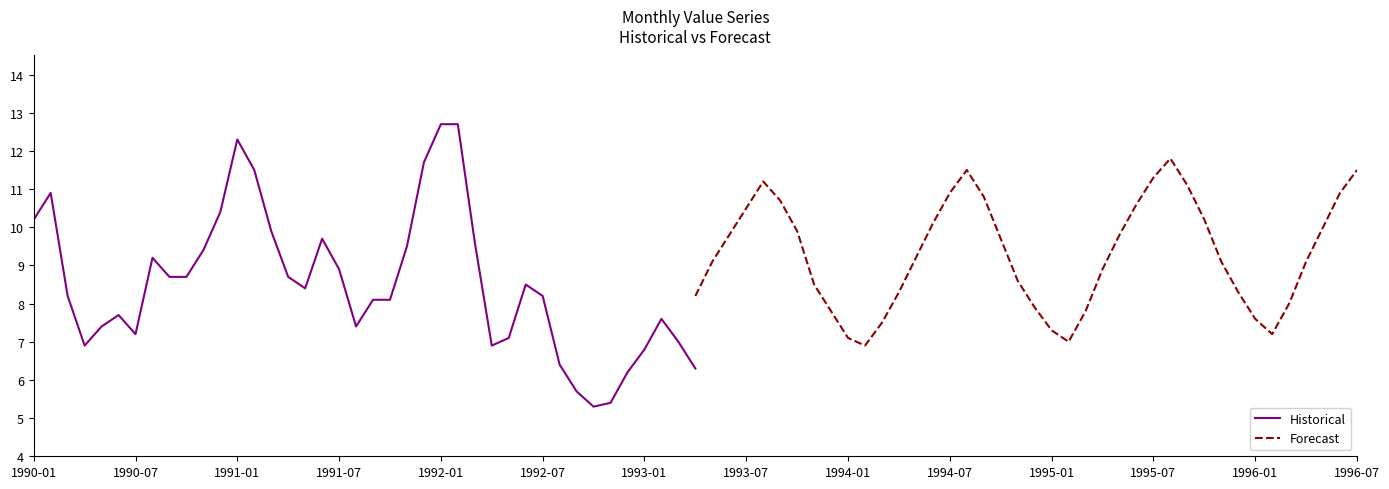

What is the minimum value shown in the chart?

5.3